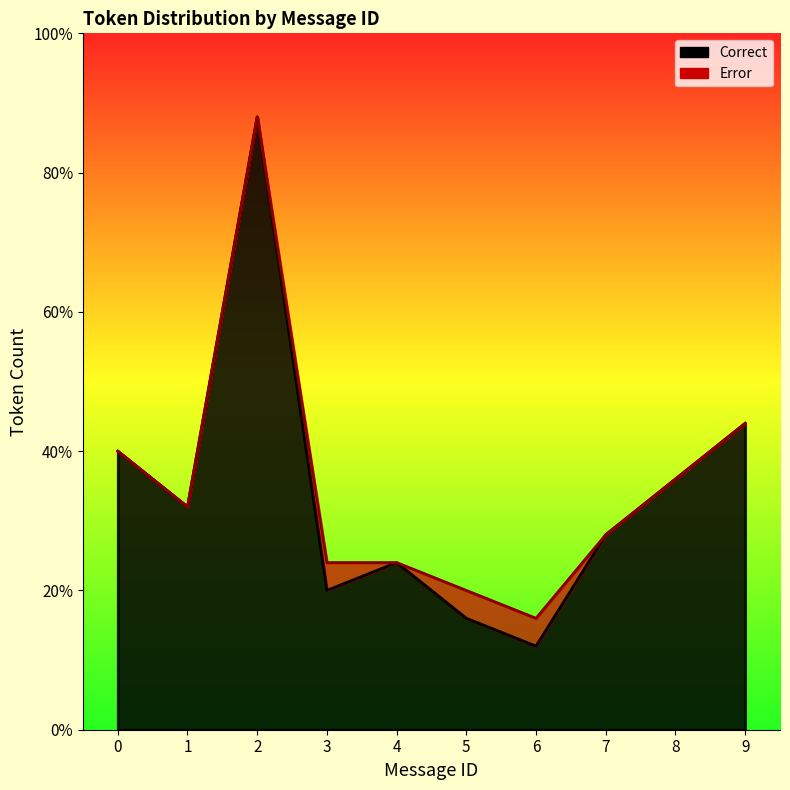

What is the difference between the second highest and second lowest values?

7